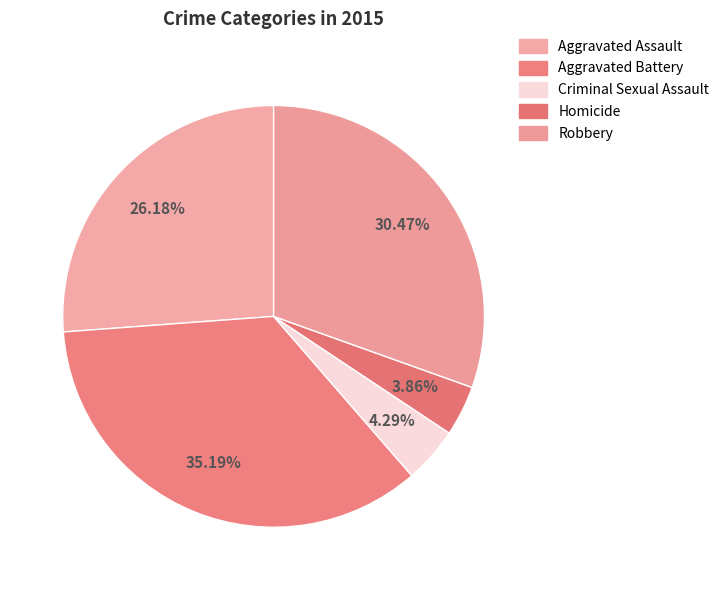

To the nearest percent, what is the average slice percentage?

20%